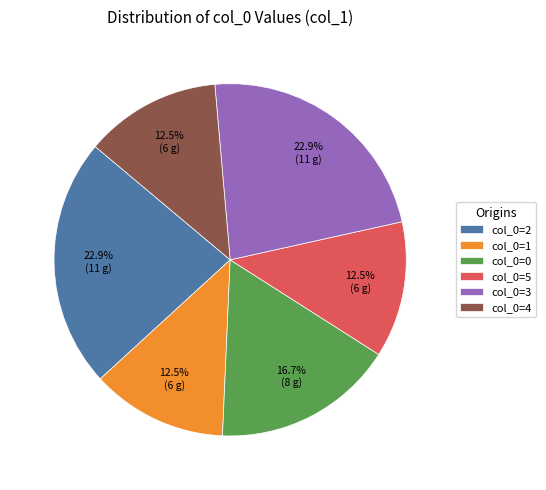

Count the number of slices in the pie.

6